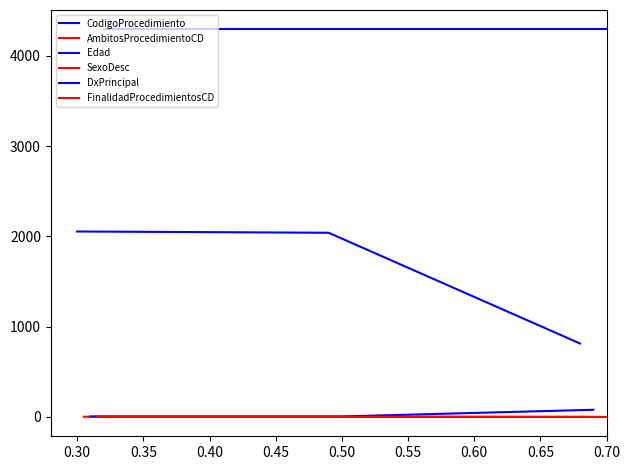

What is the total value across all series at 0.25?

6356